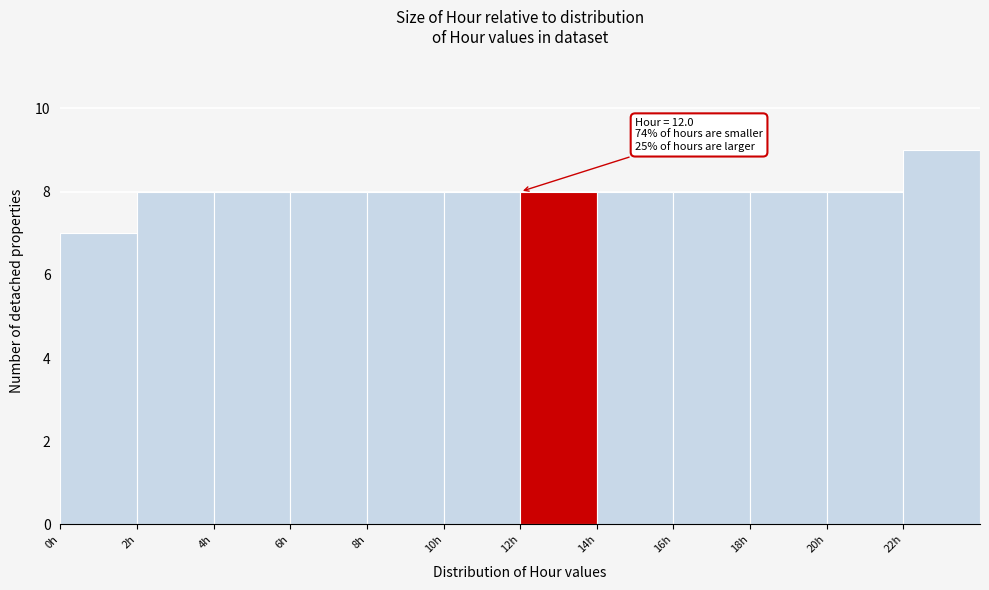

Which range on the x-axis has the tallest bar?

22 to 24